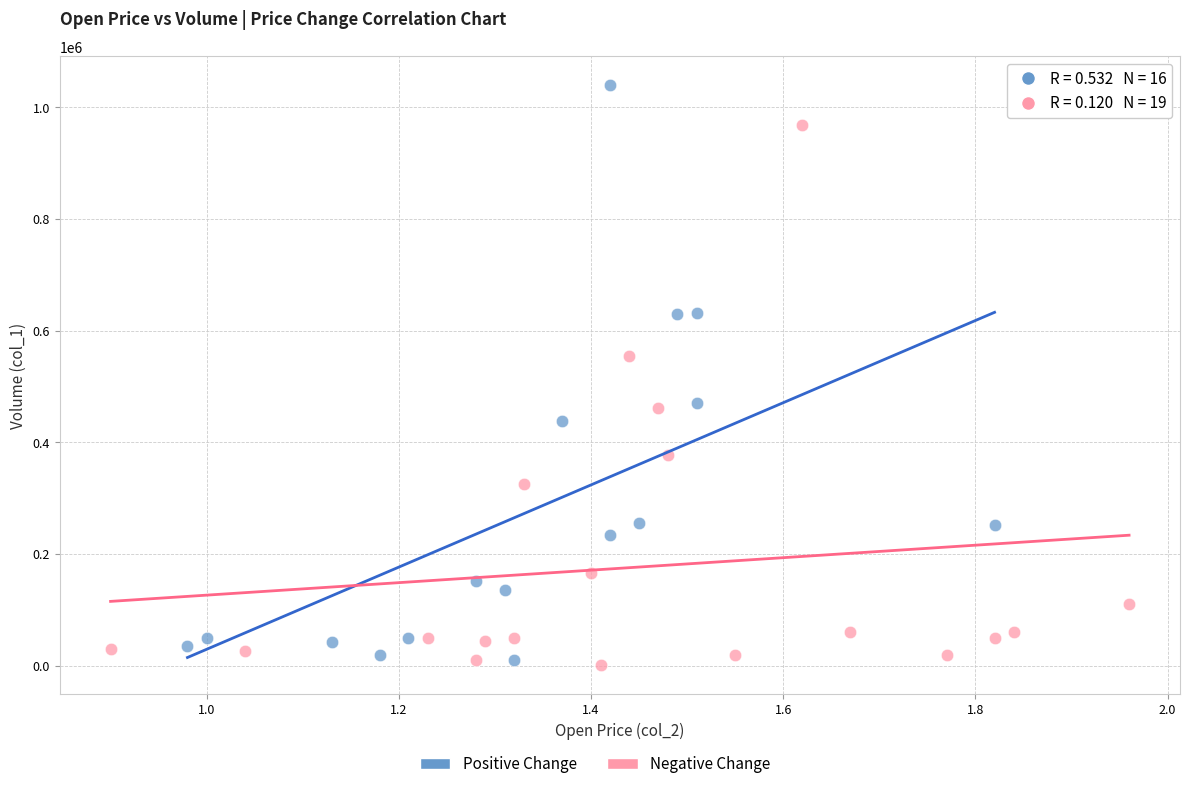

Which series has the largest Y range (max minus min)?

Positive Change